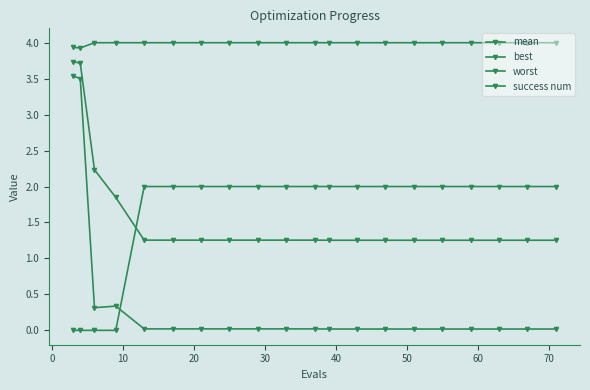

Does the chart display data point markers on the line(s)?

Yes